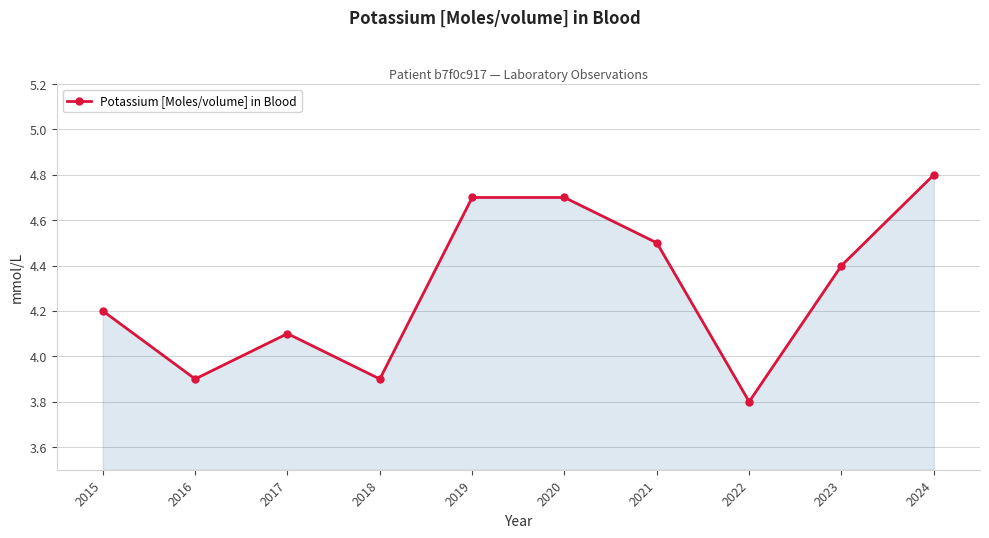

Where does the data first go above 4?

2015